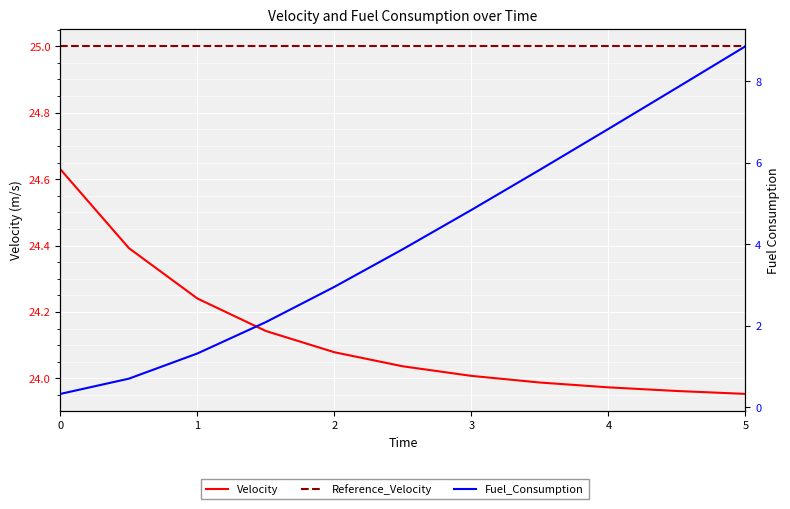

Rank the series at 0 from lowest to highest value.

Fuel_Consumption, Velocity, Reference_Velocity